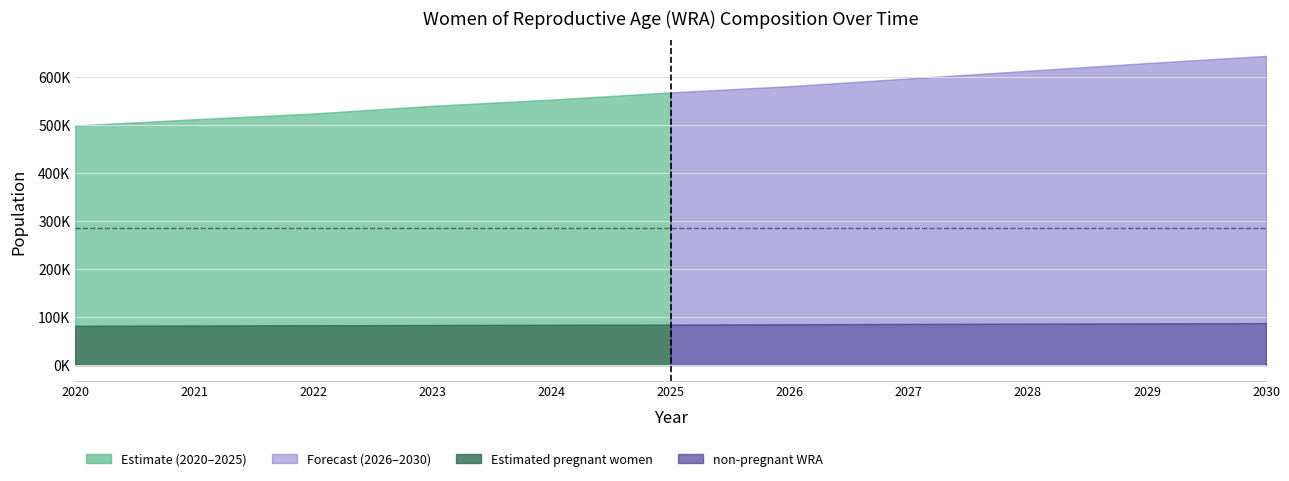

Where is non-pregnant WRA nearest to the value 486987?

5